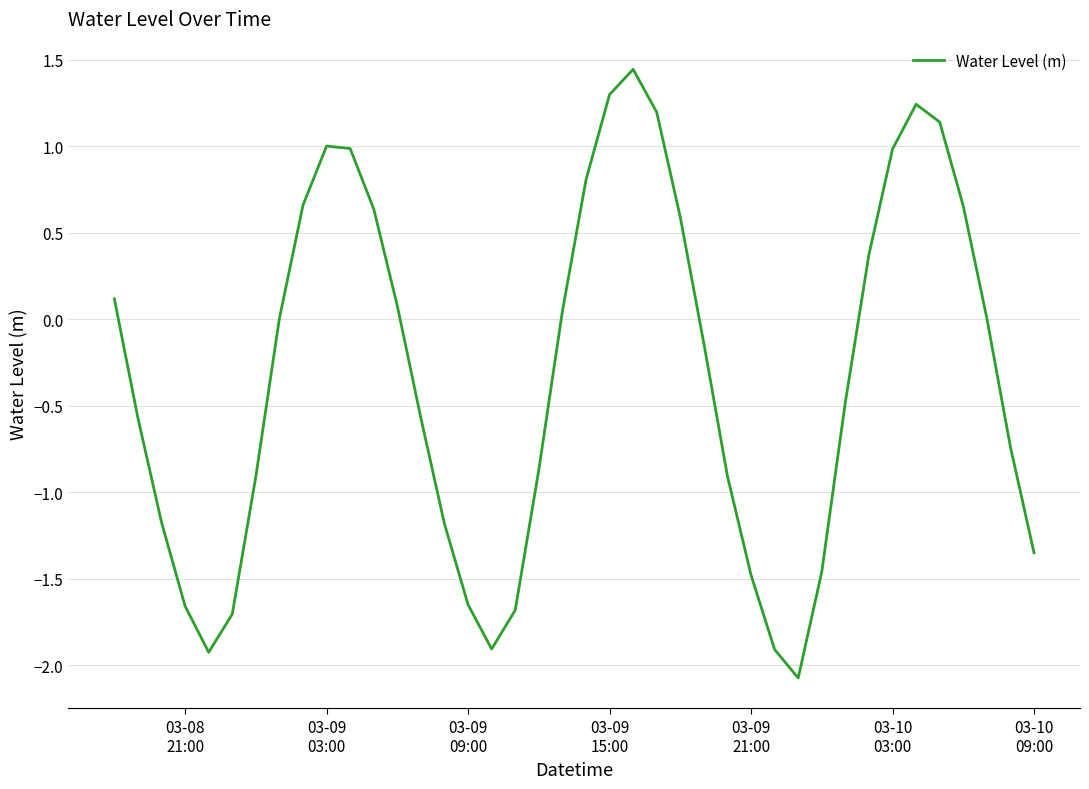

What is the difference between the maximum and minimum values?

3.5